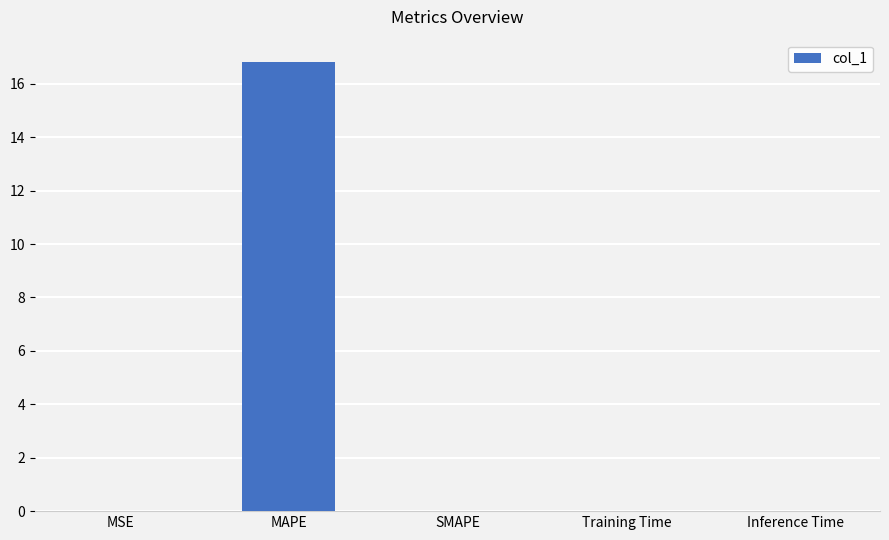

The chart shows a value of 0.0 at Training Time. True or false?

True